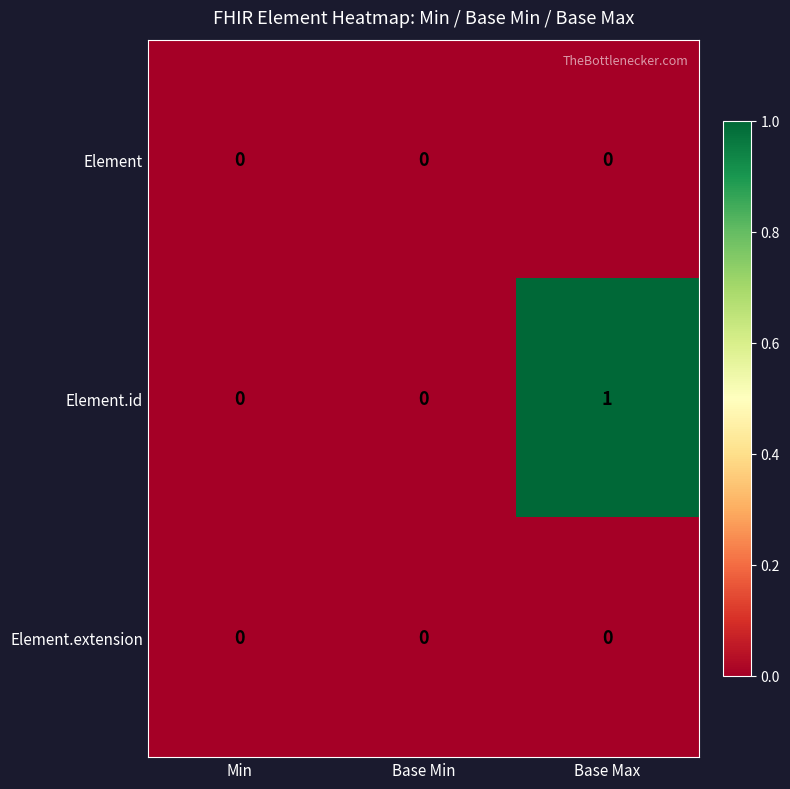

How many categories are shown in the chart?

3